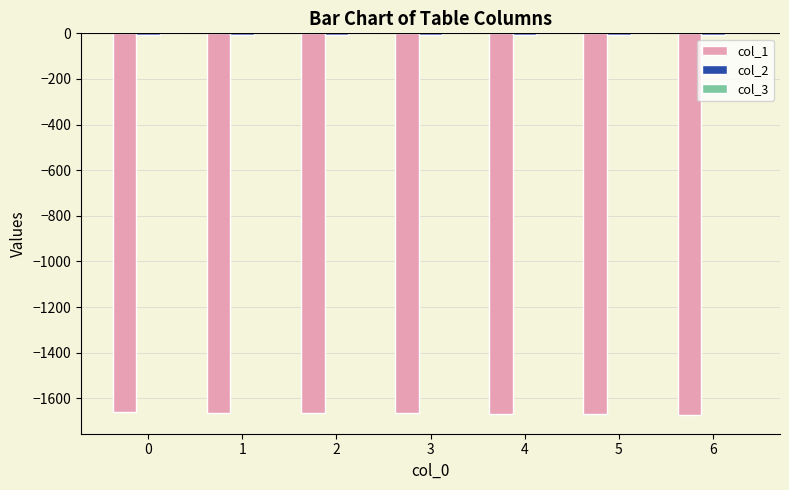

The value of col_1 at 1 is -2306.0. True or false?

False